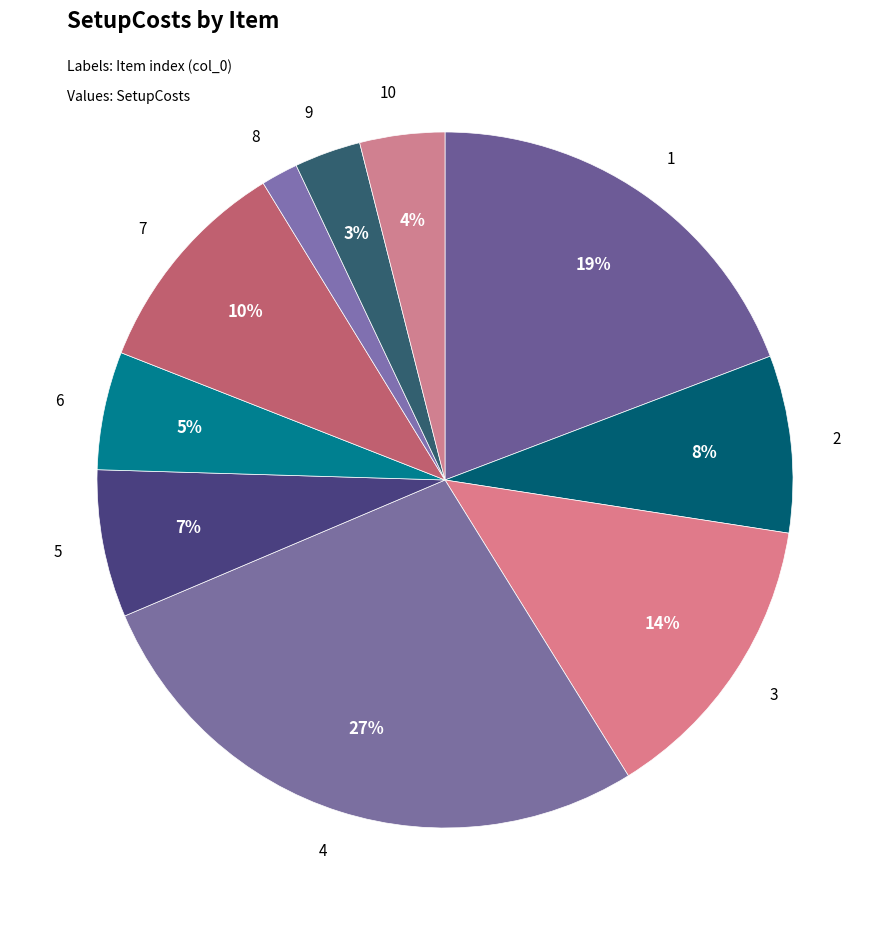

Approximately how many times larger is the value at 3 compared to 1?

0.7